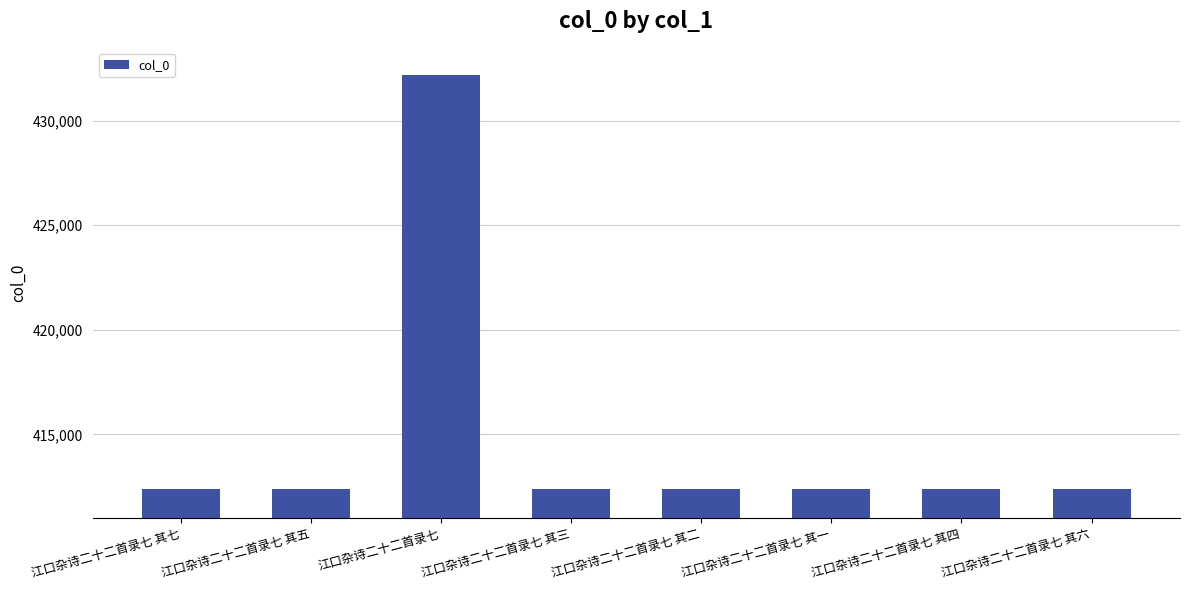

Which category has the highest value across all series?

江口杂诗二十二首录七